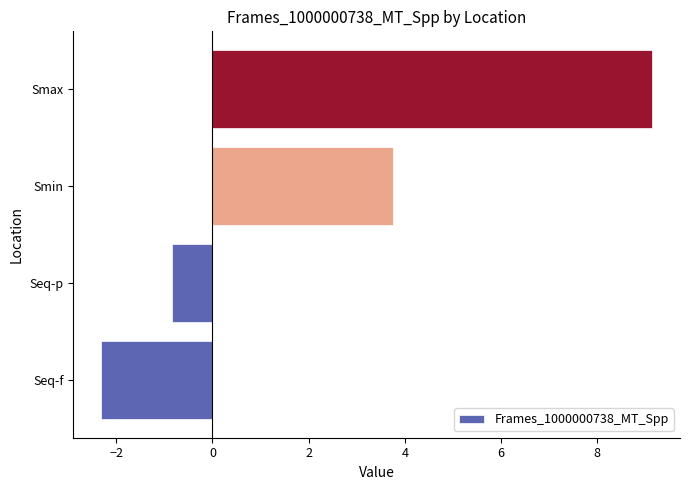

List the labels in order of value, largest first.

Smax, Smin, Seq-p, Seq-f